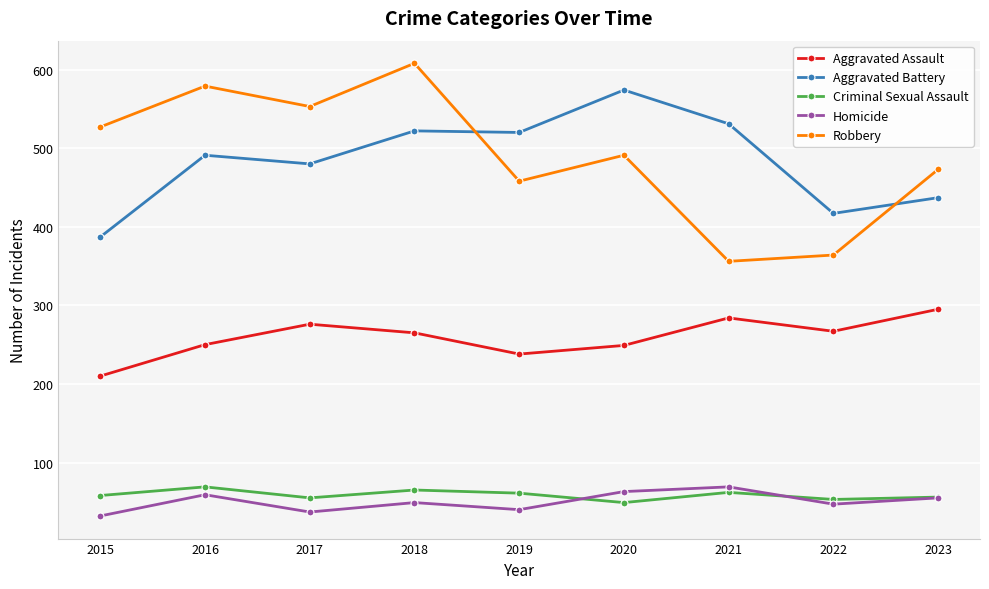

The Criminal Sexual Assault series shows 94 at 2019. True or false?

False